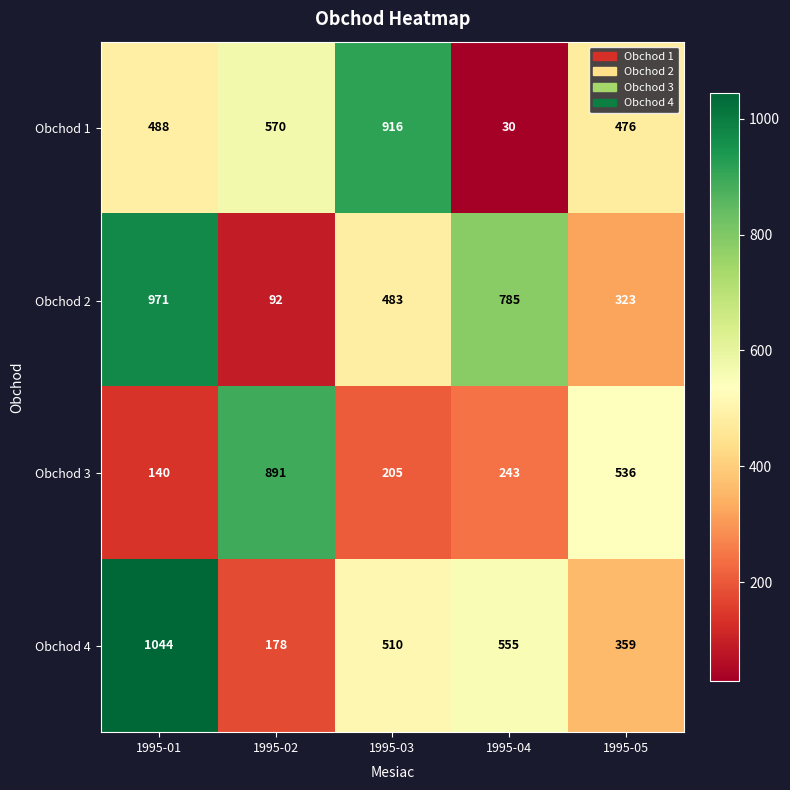

Which series has the largest total across all categories?

Obchod 2